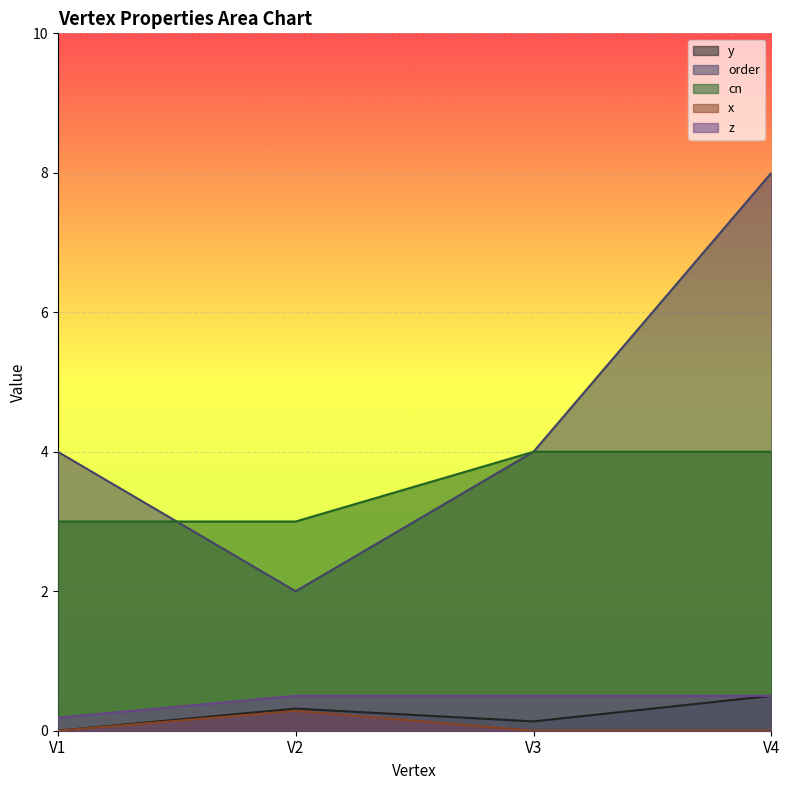

Between V2 and V4, which series saw the biggest shift?

order